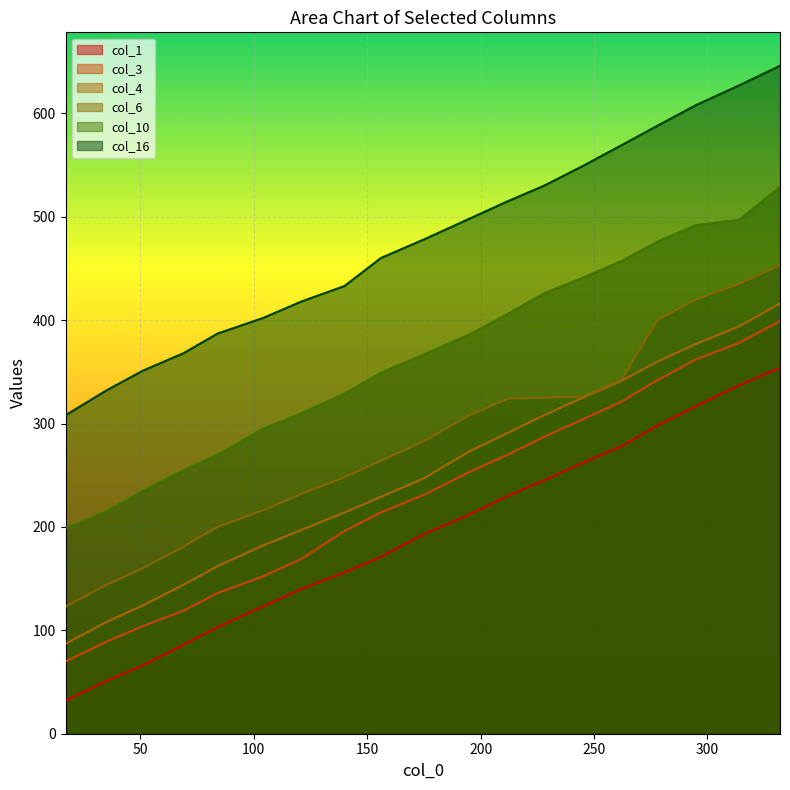

Does the chart display data point markers on the line(s)?

No